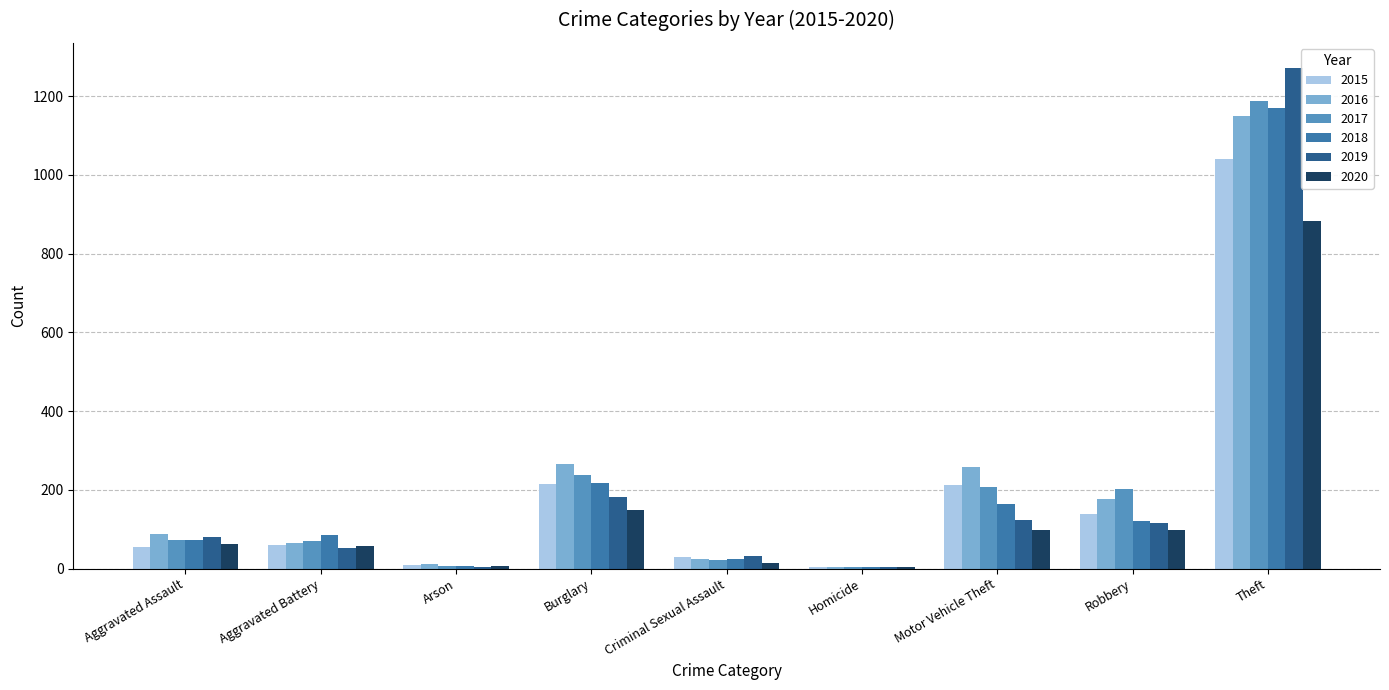

How many distinct data groups are displayed?

6